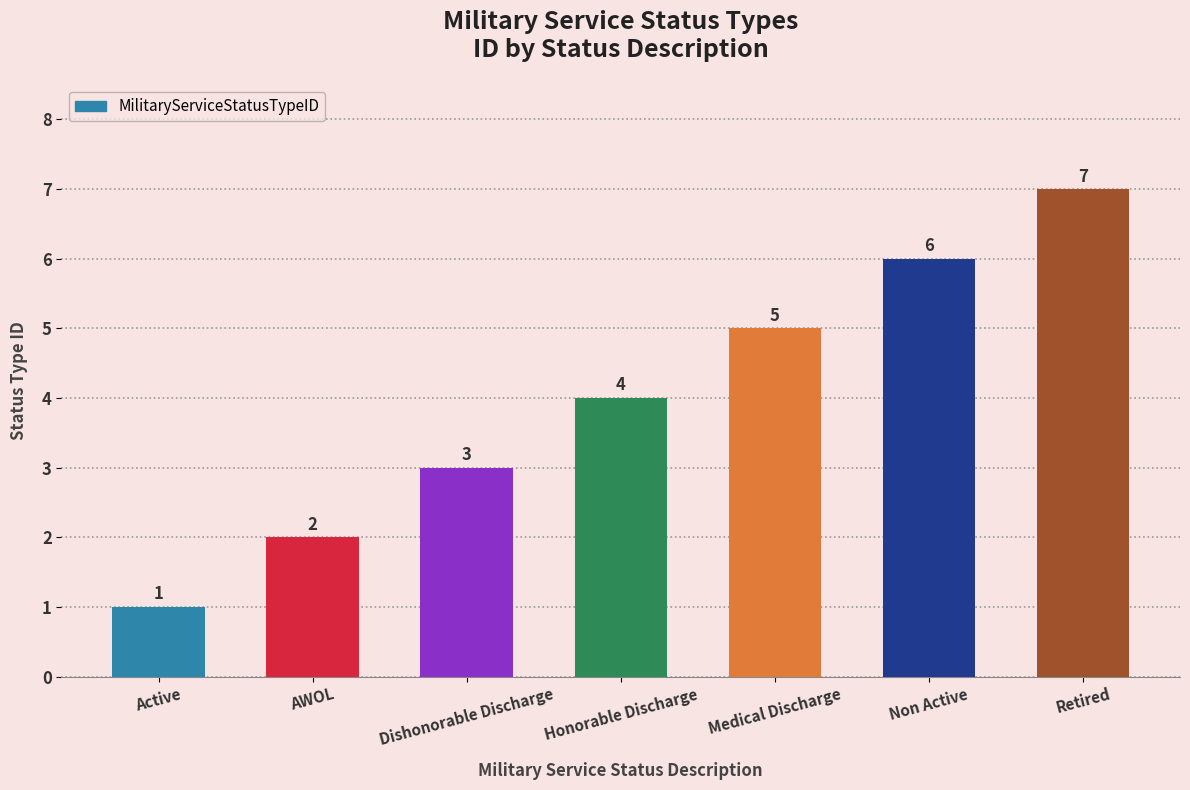

Read the value at Retired.

7